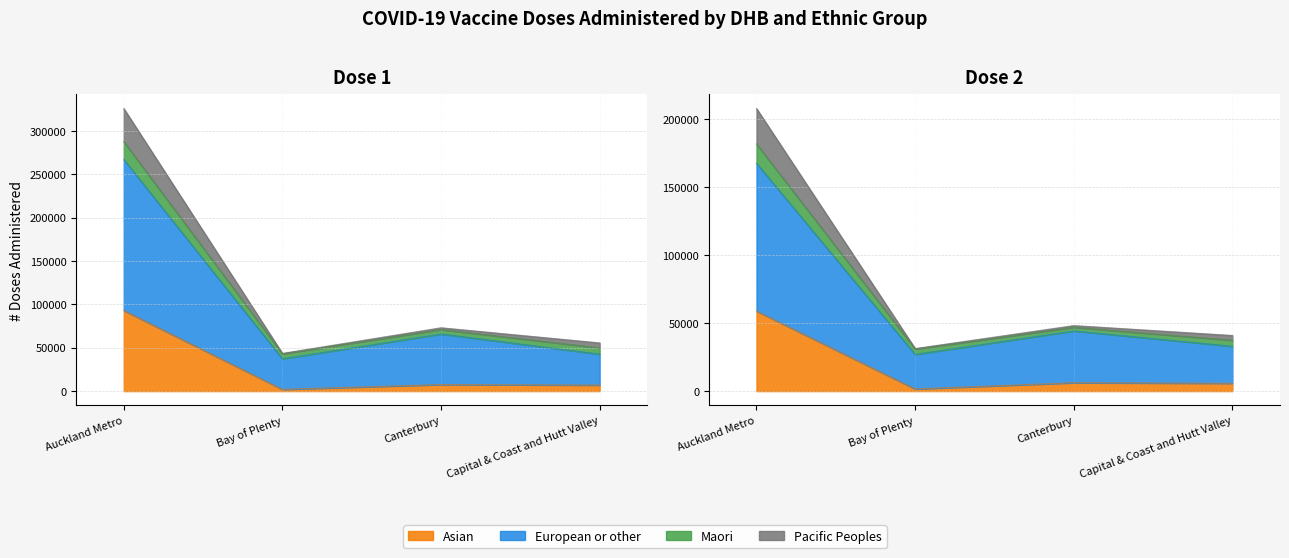

What is the spread (max minus min) of values at Auckland Metro?

153426